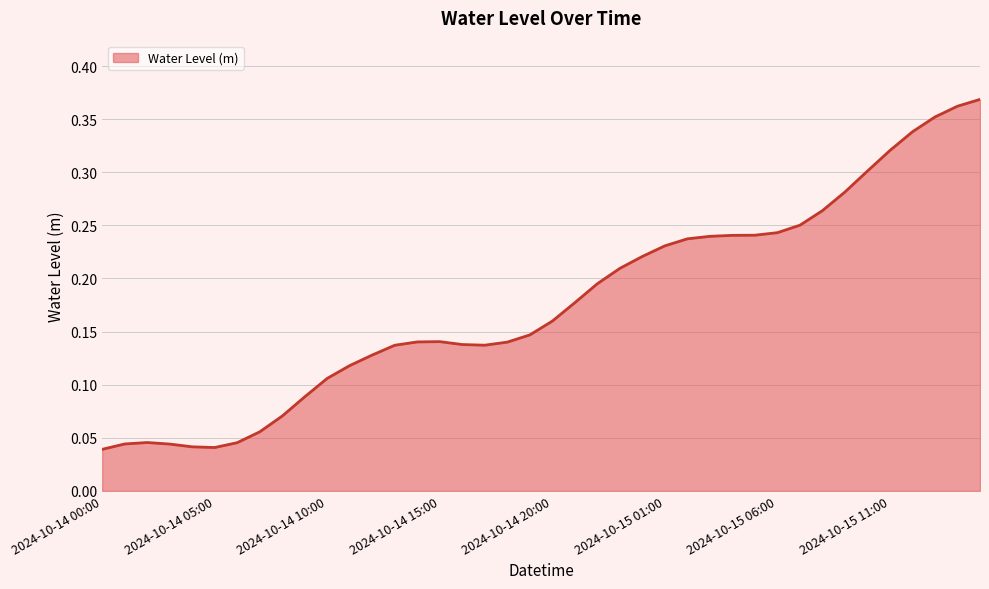

Does the chart display data point markers on the line(s)?

No